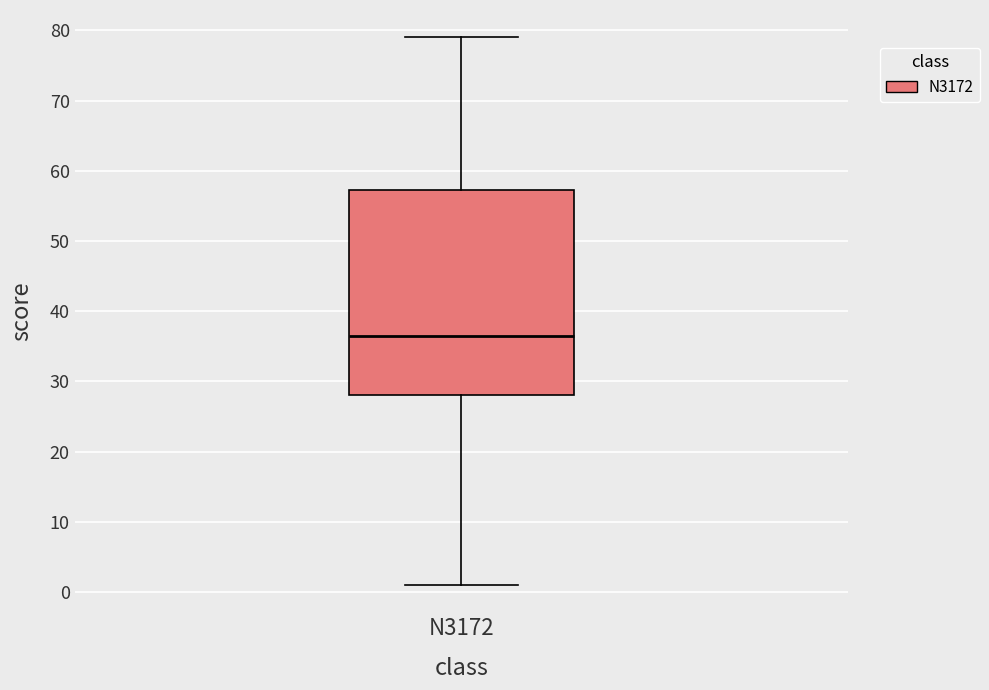

Where does the lower whisker of the box for N3172 end on the y-axis? The values are not printed on the chart, so give them approximately, as read against the axis.

1